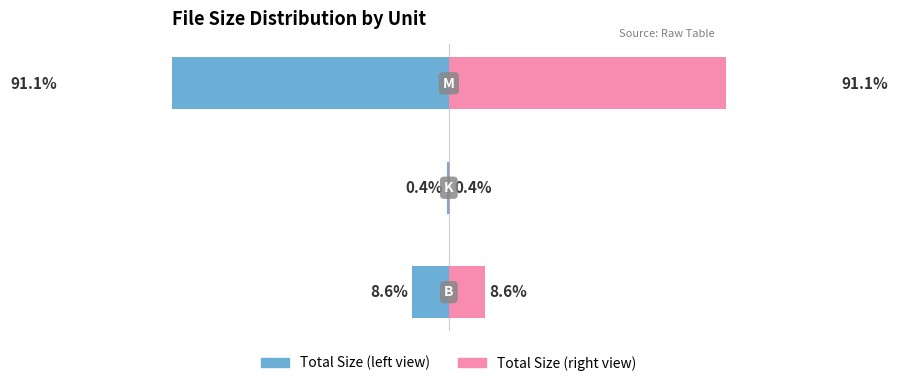

The value of Total Size (right) at 0 is 11.2. True or false?

False